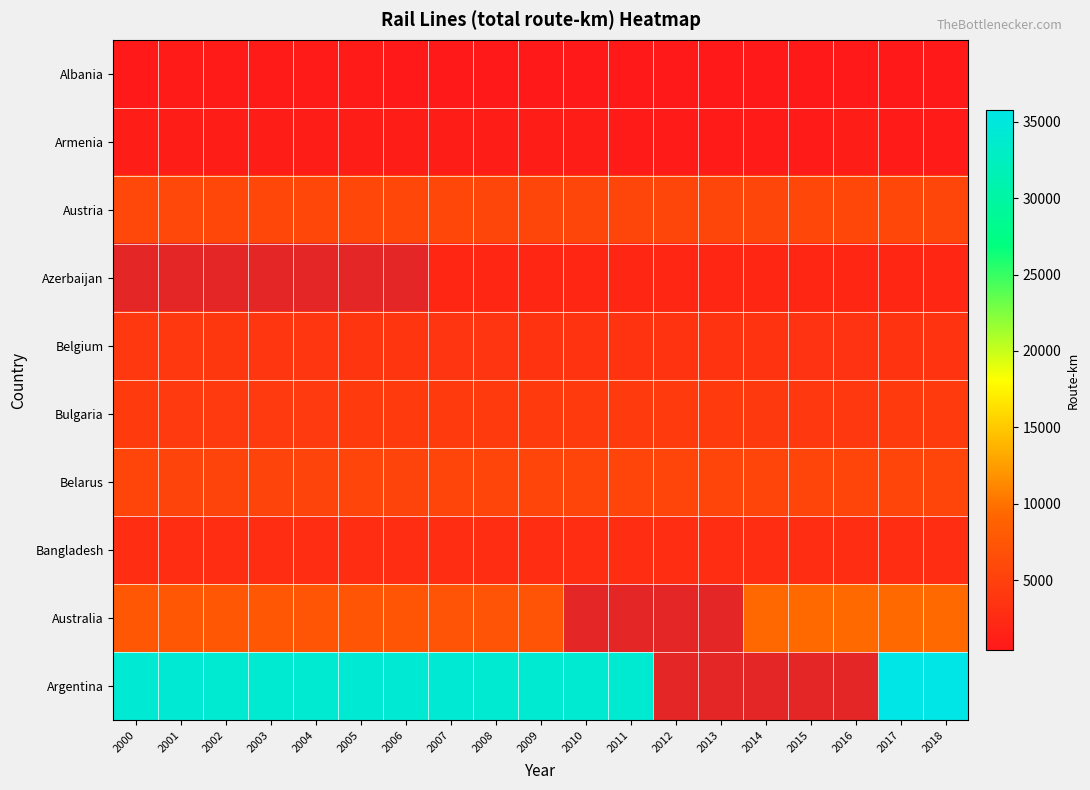

Which has a higher value, 2014 or 2003?

2003